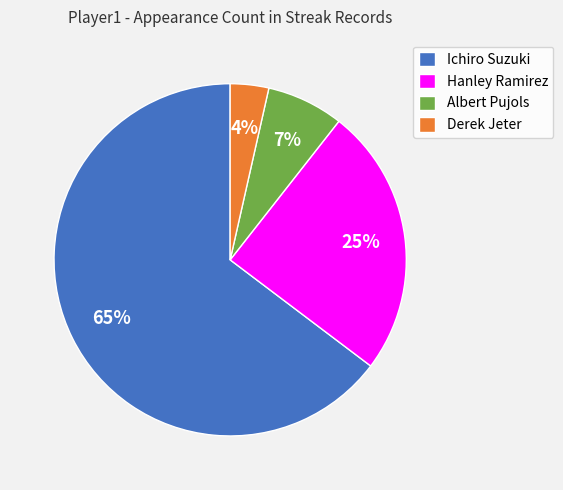

Is the sum of Derek Jeter and Albert Pujols greater than half?

No